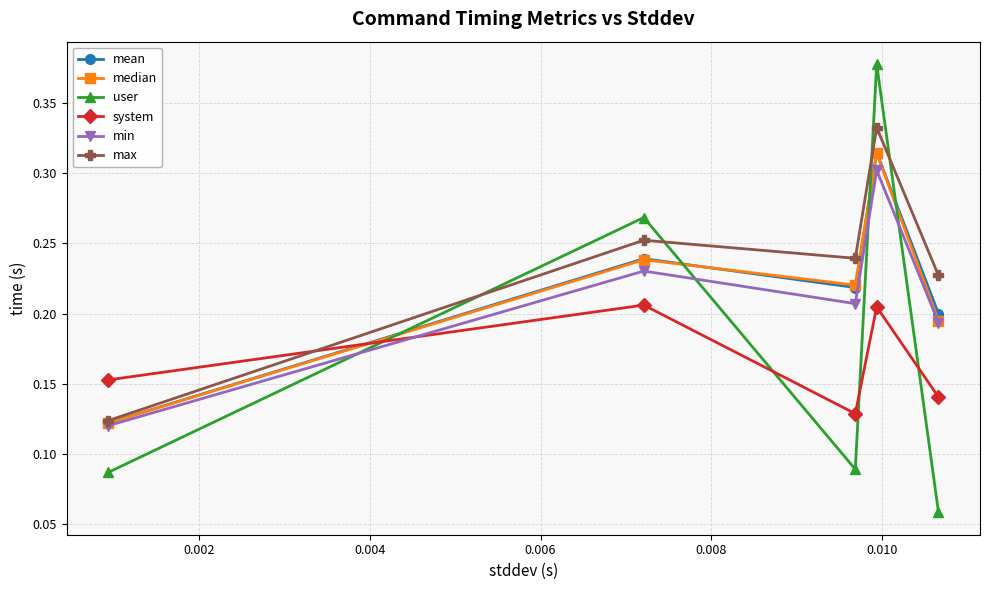

After their last crossing, which series has the higher values: mean or system?

mean